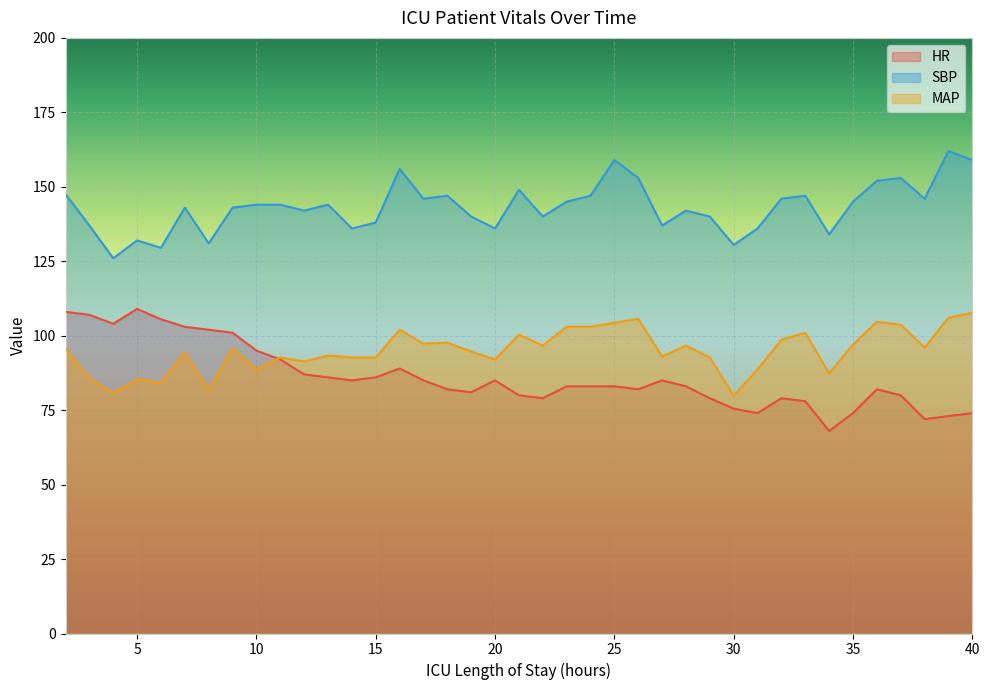

Which has a higher value, 22 or 27?

27